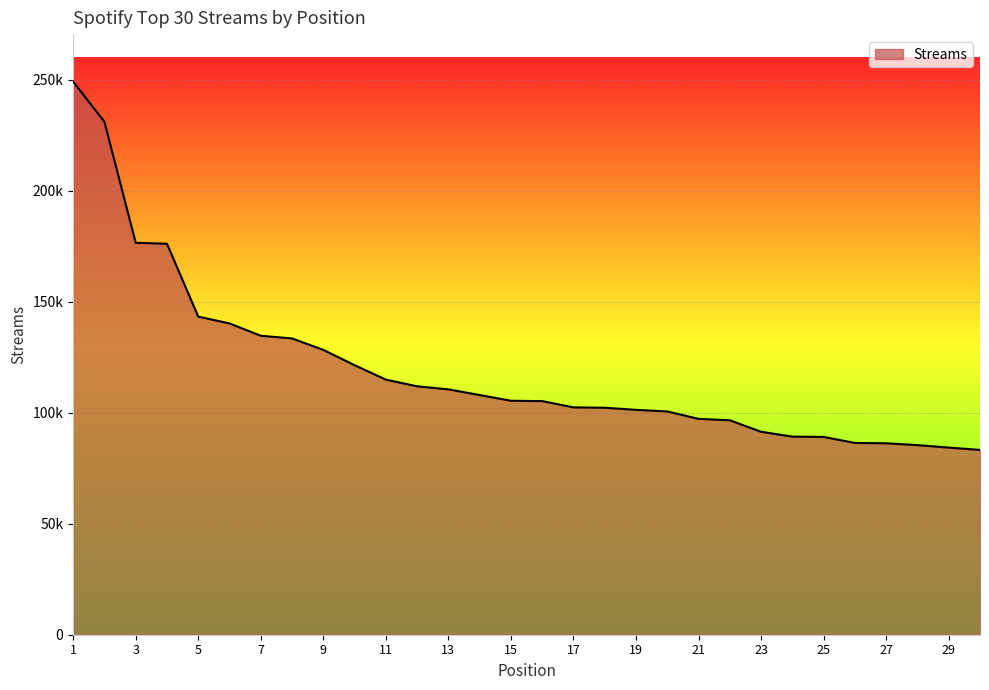

Does the chart display data point markers on the line(s)?

No